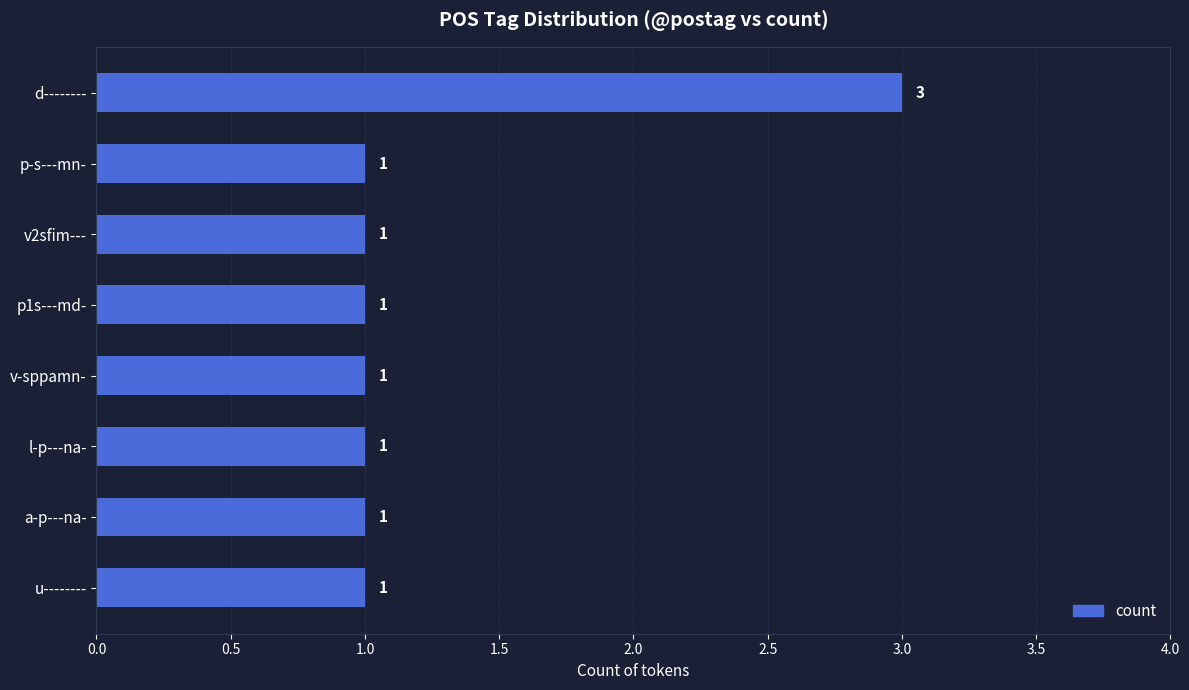

Reading bottom to top, what are all the values shown in this chart?

u--------=1	a-p---na-=1	l-p---na-=1	v-sppamn-=1	p1s---md-=1	v2sfim---=1	p-s---mn-=1	d--------=3